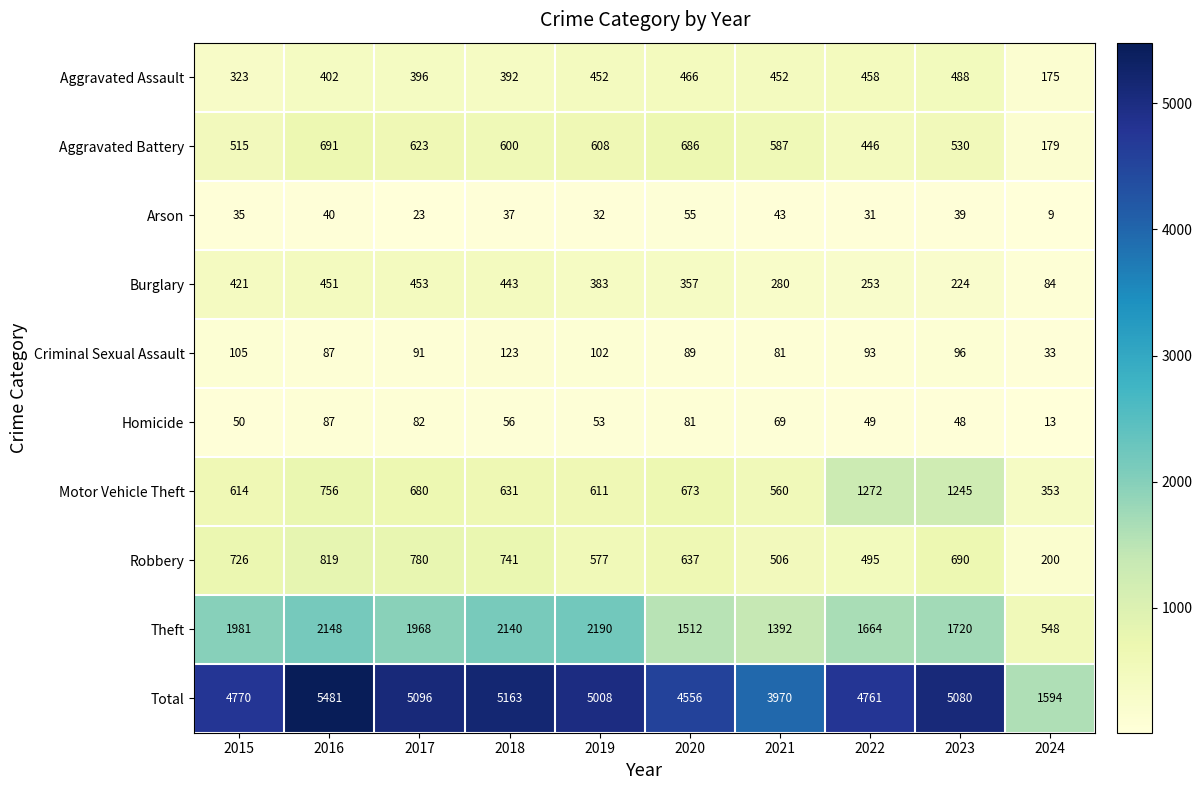

List the series in order of their peak value, lowest first.

Arson, Homicide, Criminal Sexual Assault, Burglary, Aggravated Assault, Aggravated Battery, Robbery, Motor Vehicle Theft, Theft, Total